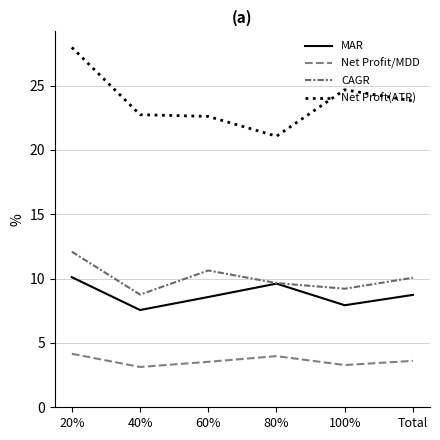

True or false: CAGR has a value of 2.5 at 40%.

False